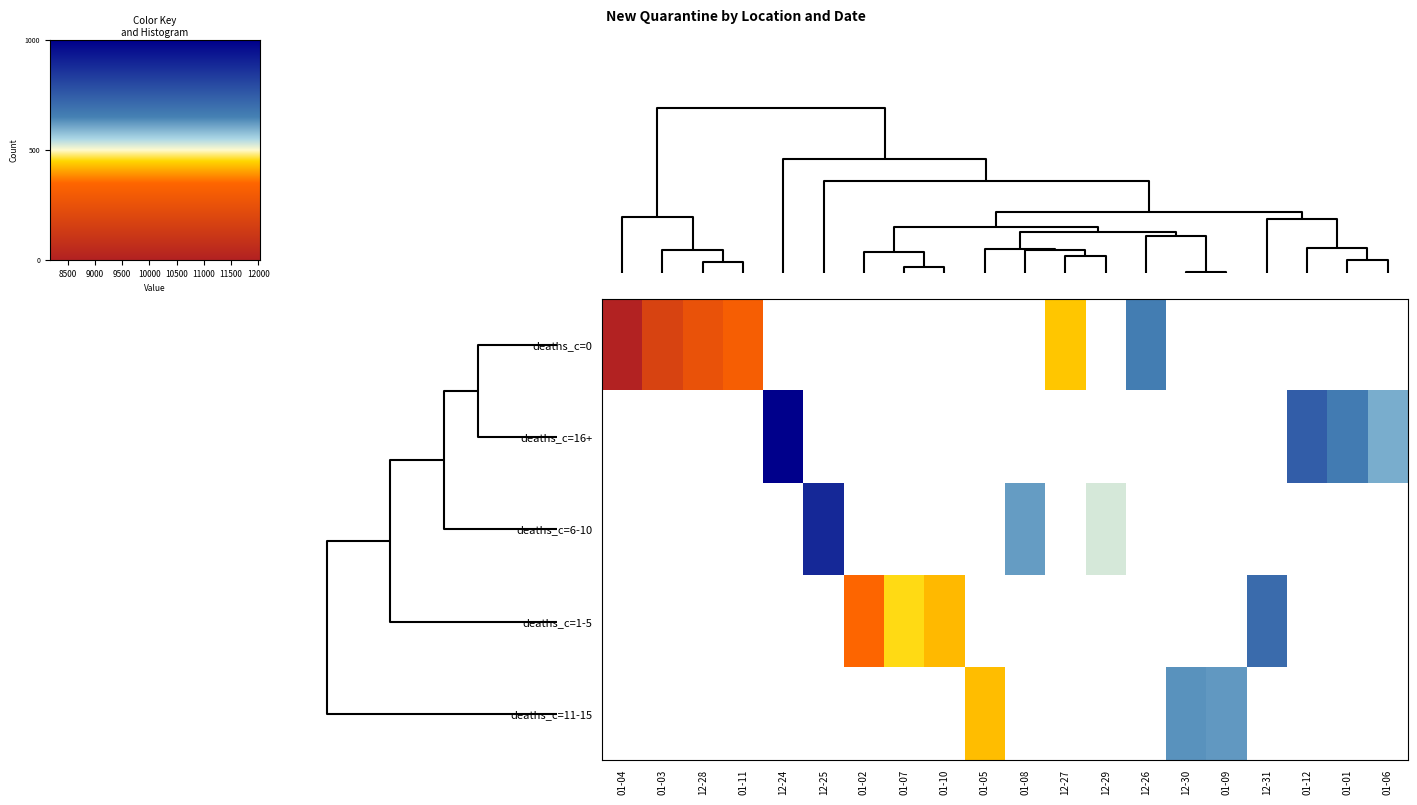

At 01-04, list the series in order from smallest to largest.

deaths_c=0, deaths_c=16+, deaths_c=6-10, deaths_c=1-5, deaths_c=11-15